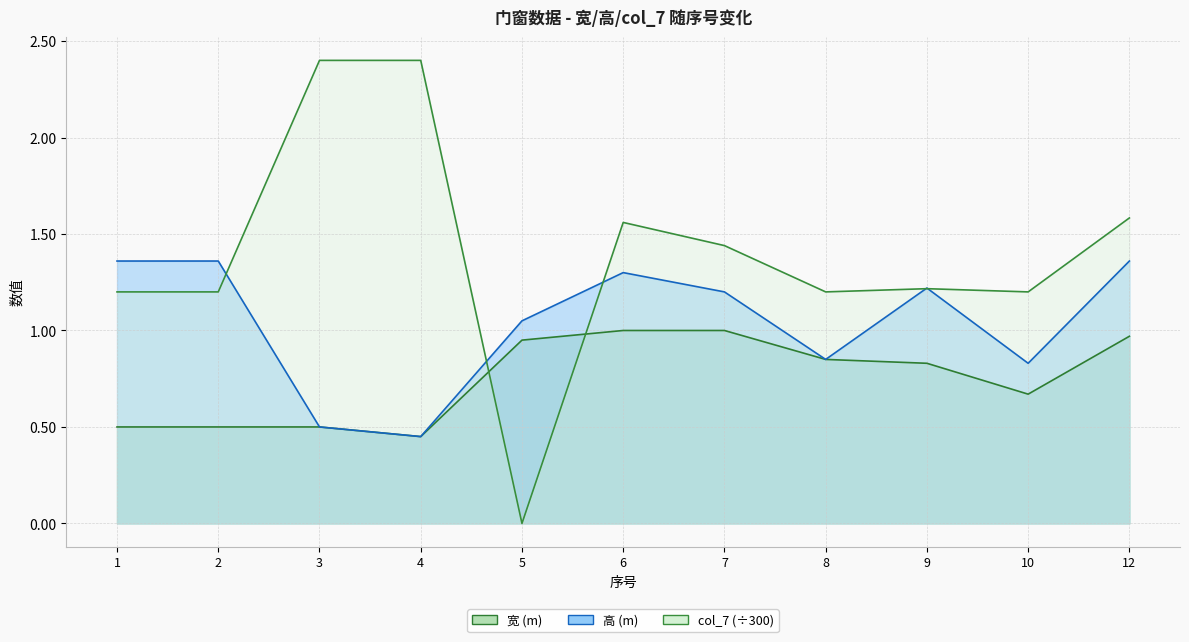

What is the difference between the 宽 (m) values at 8 and 3?

0.3